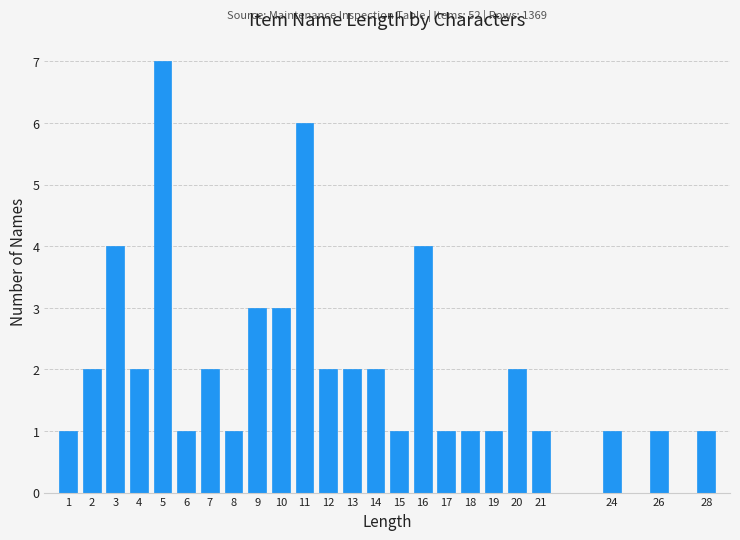

Reading left to right, extract all data points from this chart.

1=1	2=2	3=4	4=2	5=7	6=1	7=2	8=1	9=3	10=3	11=6	12=2	13=2	14=2	15=1	16=4	17=1	18=1	19=1	20=2	21=1	24=1	26=1	28=1